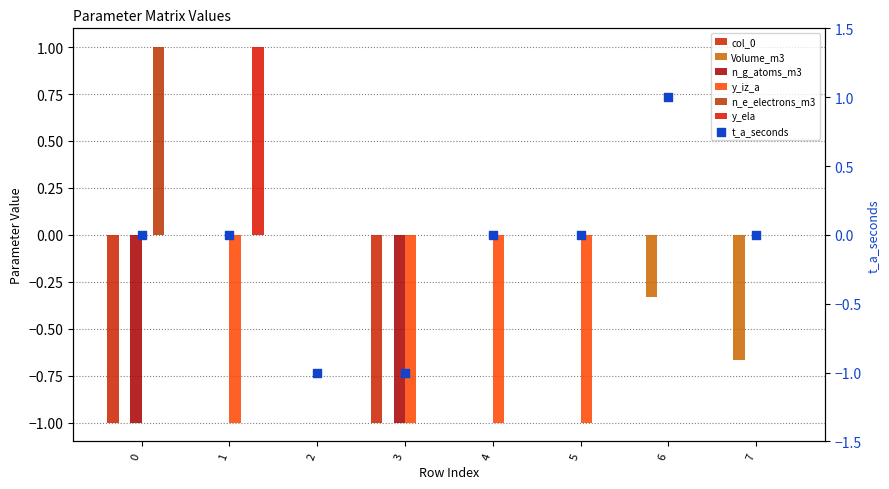

Which series reaches the minimum Y coordinate?

col_0